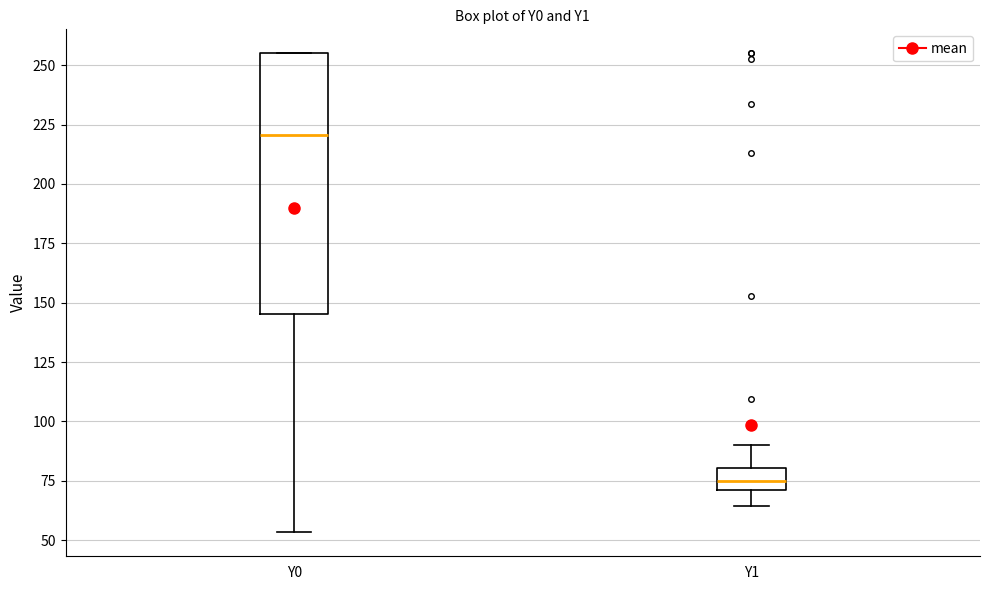

Comparing the boxes themselves (not the whiskers), which one is the tallest?

Y0